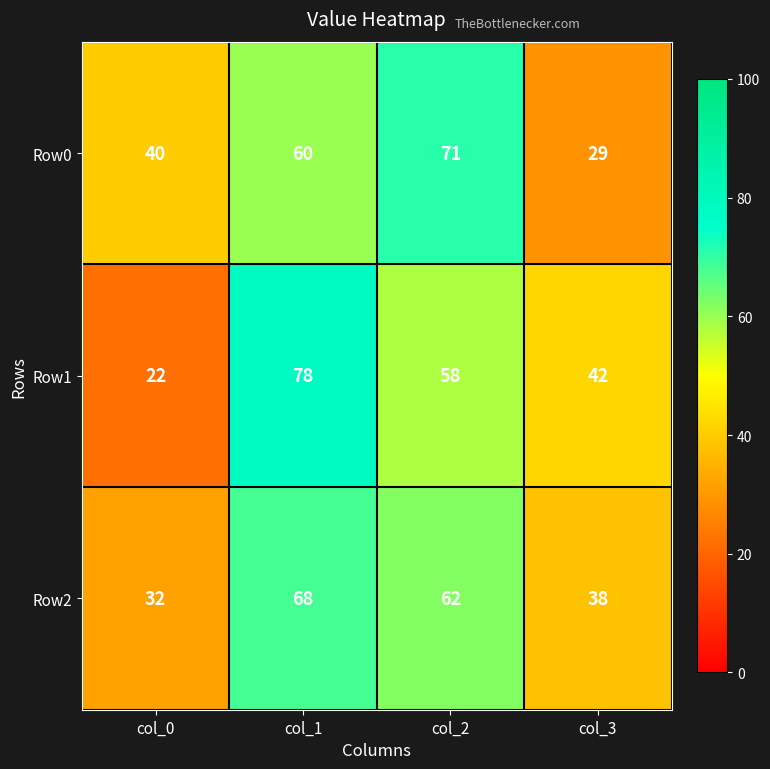

True or false: Row2 has a value of 93 at col_1.

False